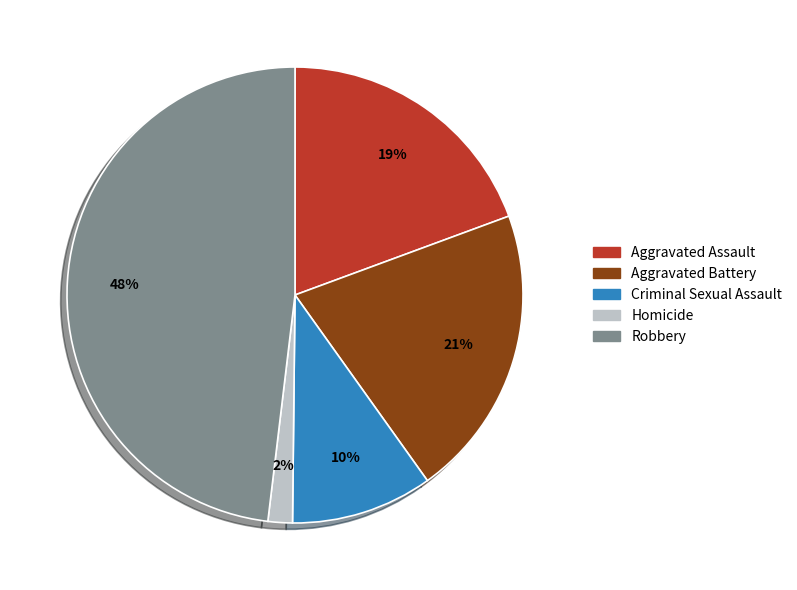

To the nearest percent, what portion does Robbery represent?

48%